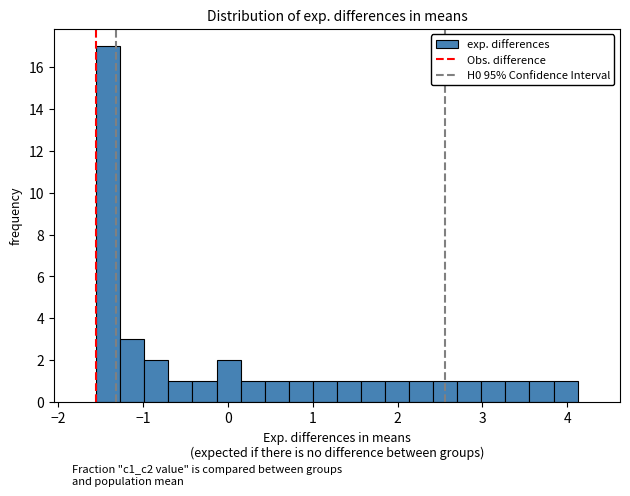

Around what value on the x-axis is the tallest bar? Give the approximate position of its centre, as read against the axis.

-1.4